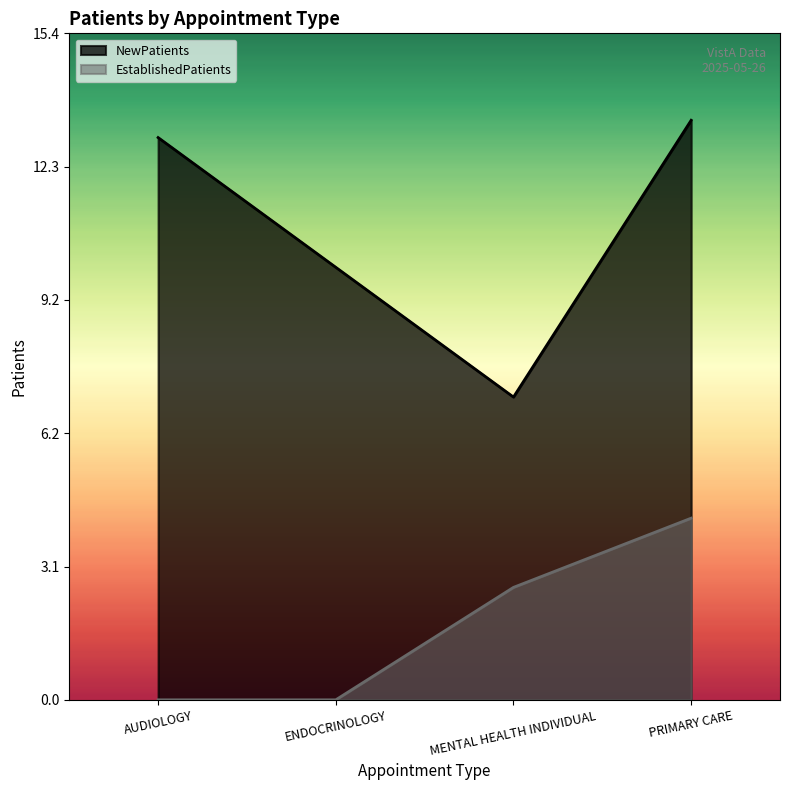

How many data points in EstablishedPatients are less than 2?

2